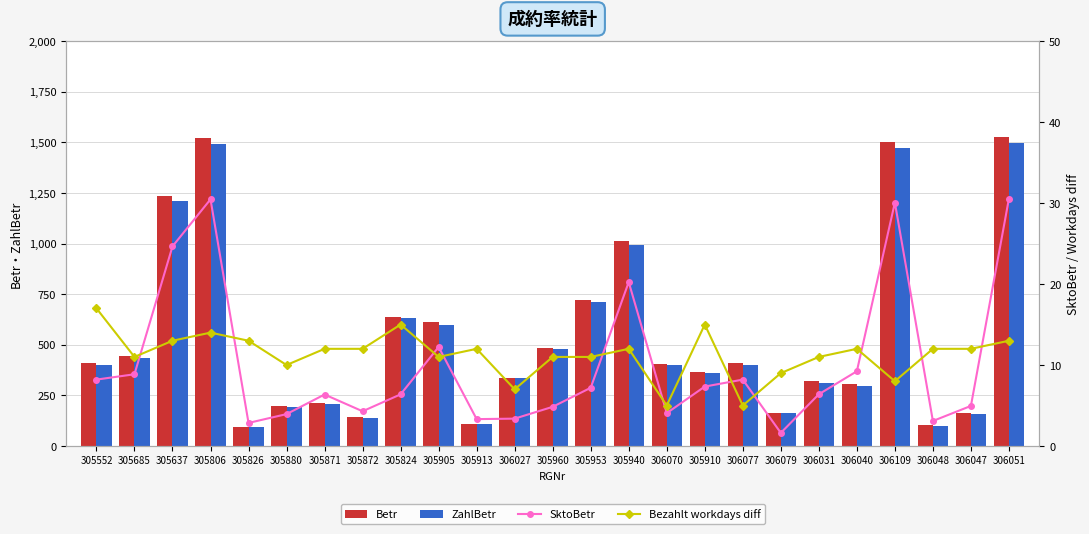

Read the SktoBetr value at 306047.

5.0